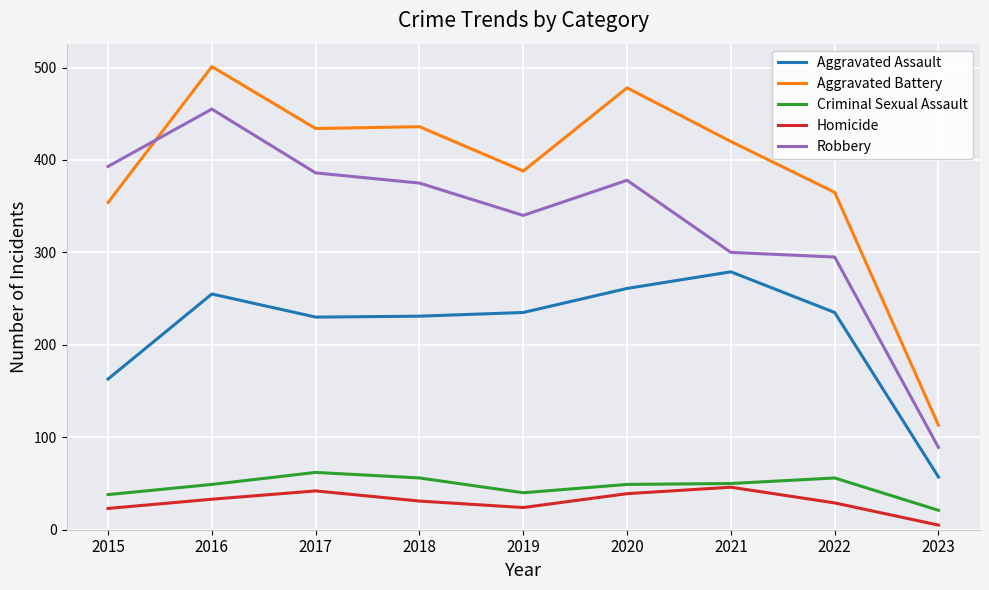

What is the minimum value for Homicide?

5